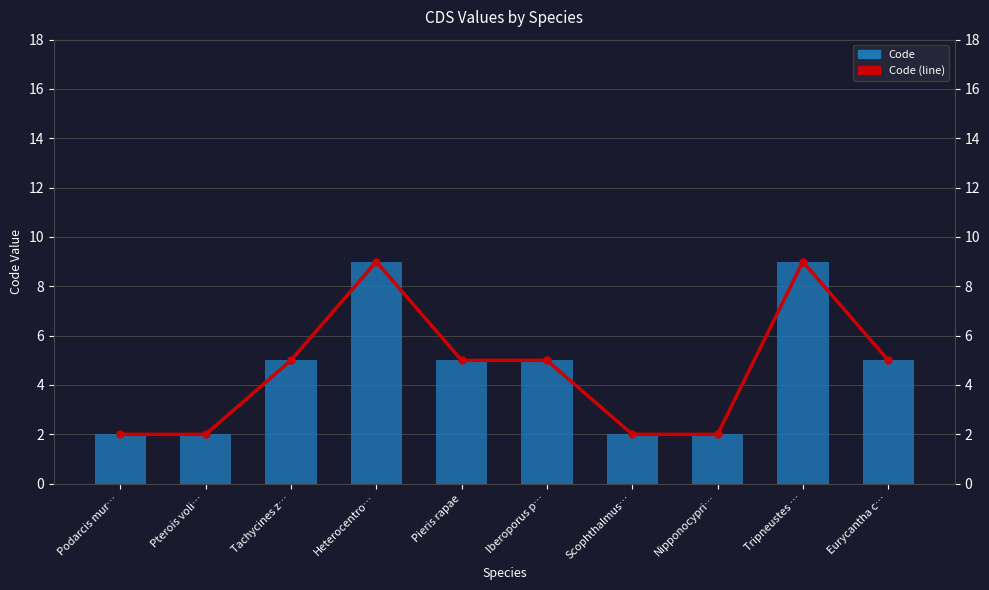

What is the greatest value displayed?

9